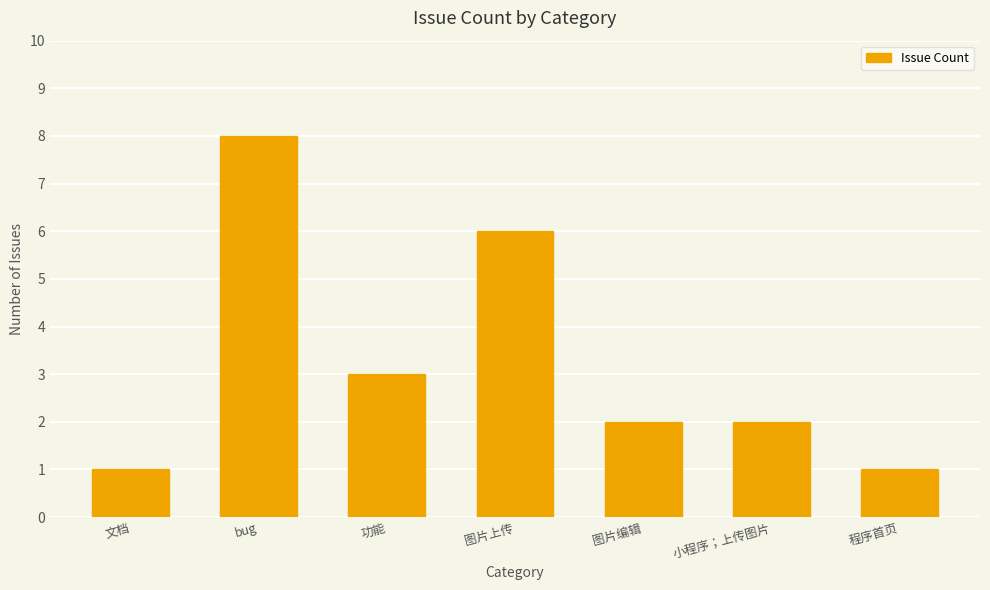

What position from the left is 功能?

3